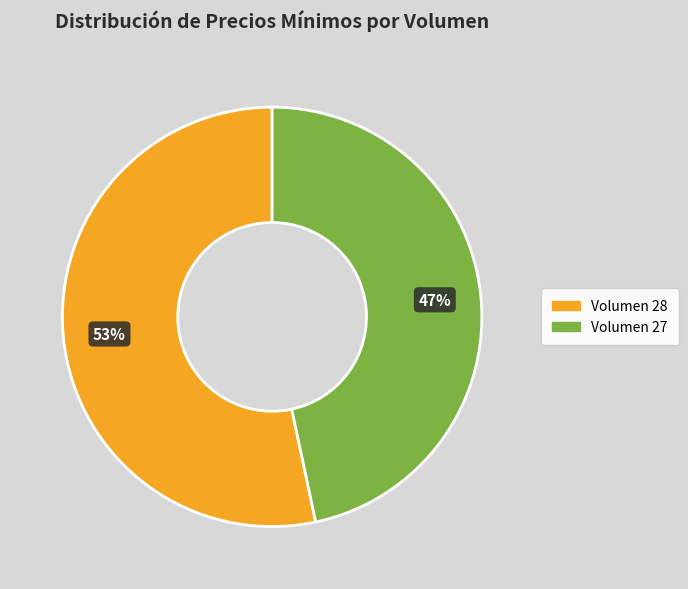

Is there any slice that represents more than half of the pie?

Yes